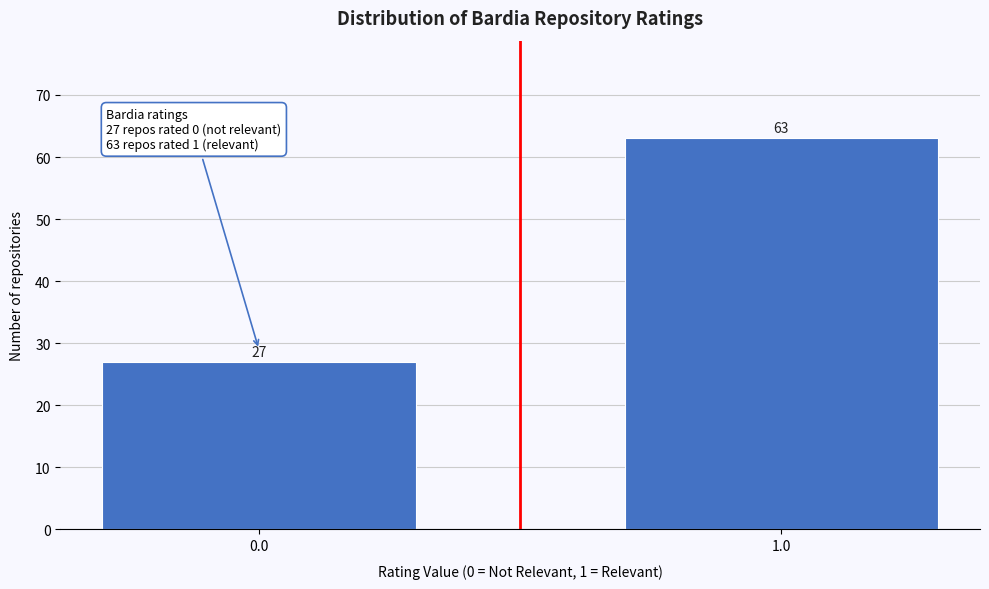

Reading left to right, what are all the values shown in this chart?

27	63